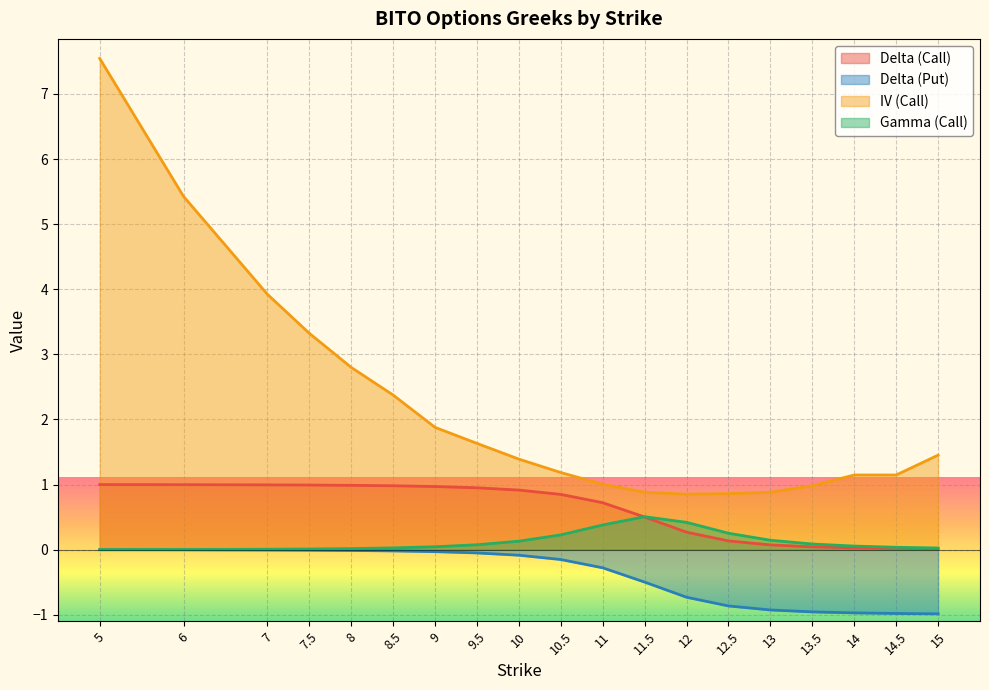

Which series changed the most between 8.5 and 14.5?

IV (Call)